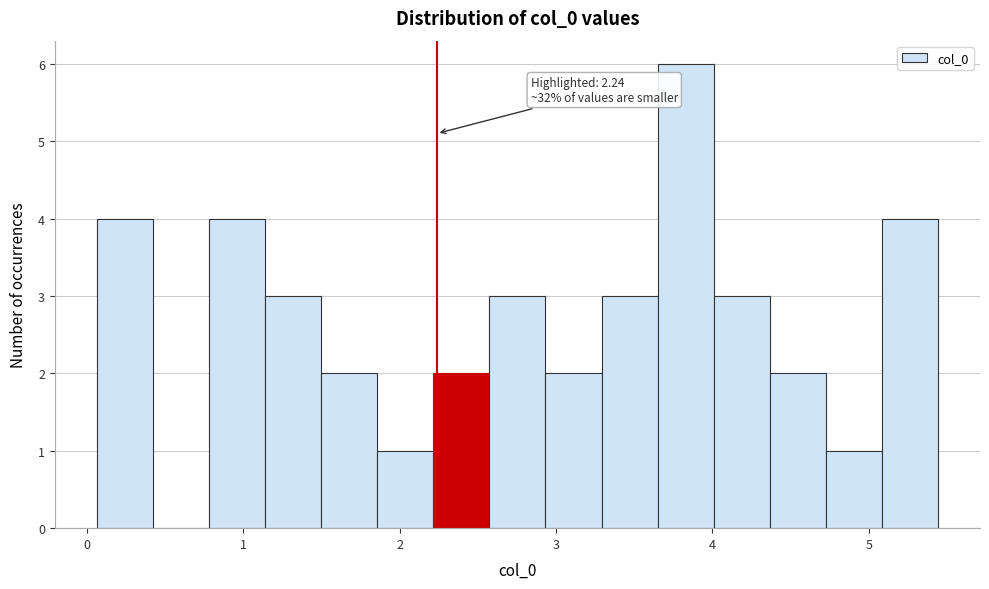

Around what value on the x-axis is the tallest bar? Give the approximate position of its centre, as read against the axis.

3.8